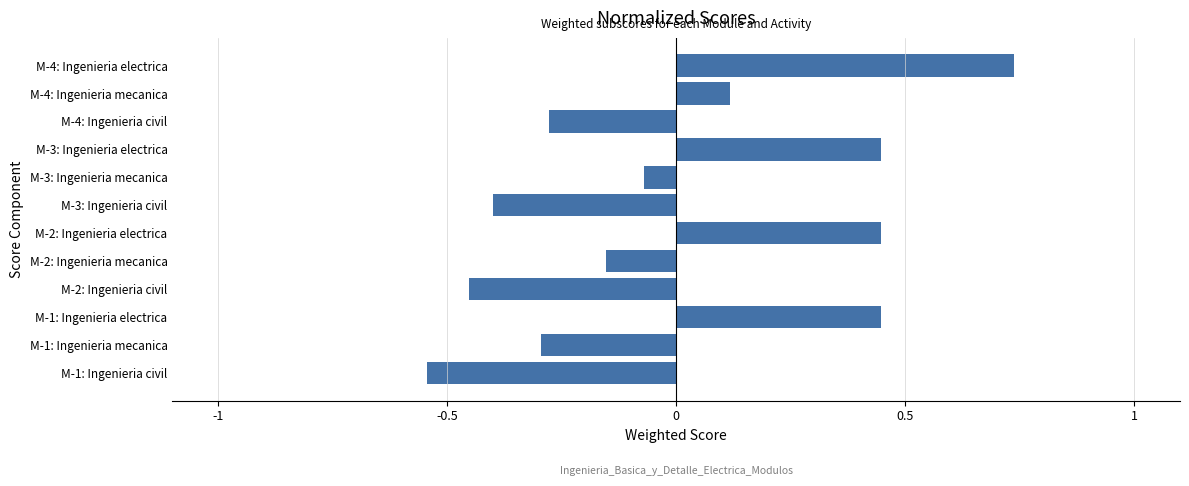

Which category has the lowest value across all series?

M-1: Ingenieria civil